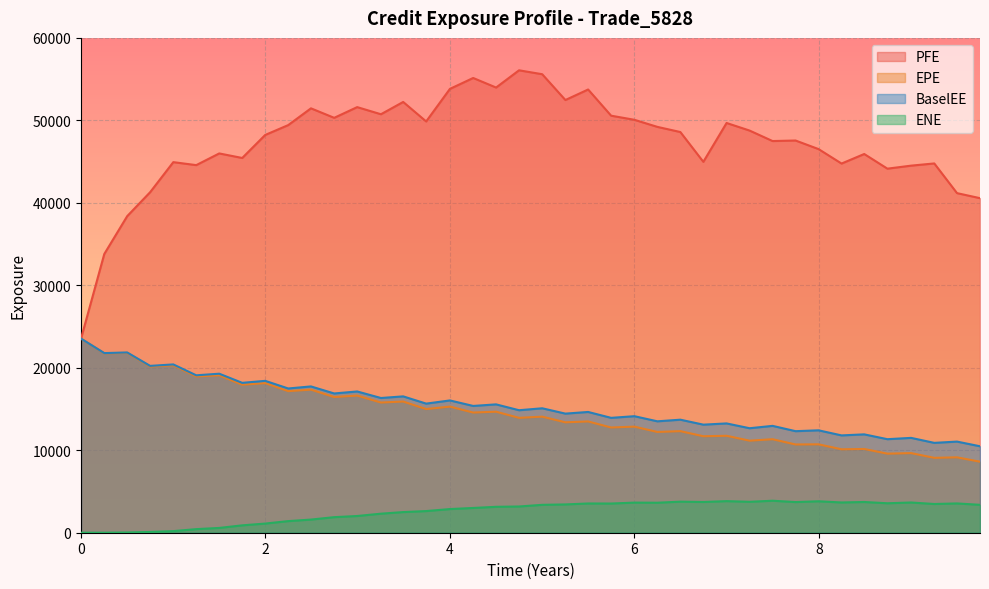

Which series has the largest total across all categories?

PFE